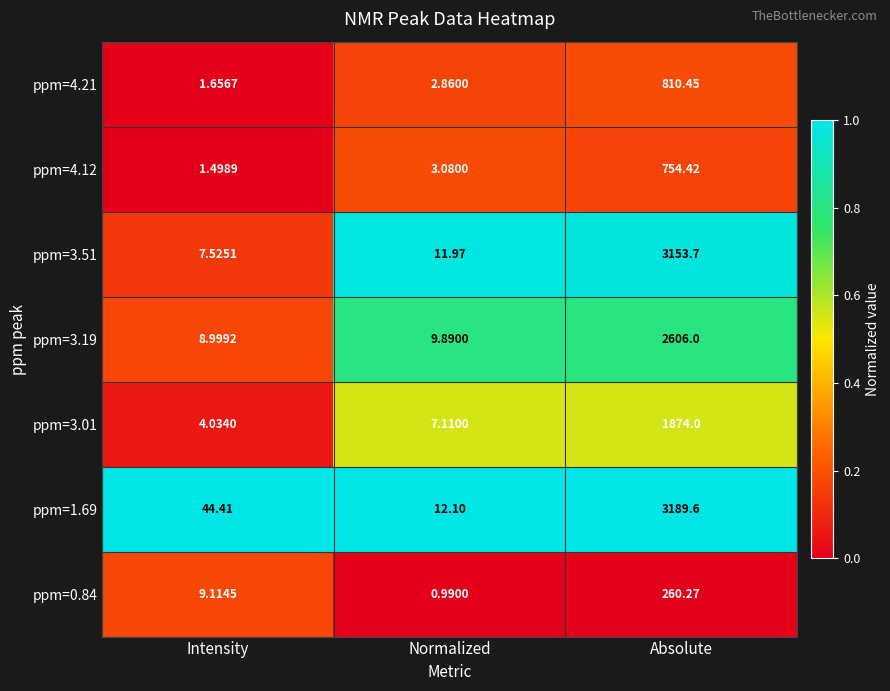

Which series has the largest range (max minus min)?

ppm=1.69